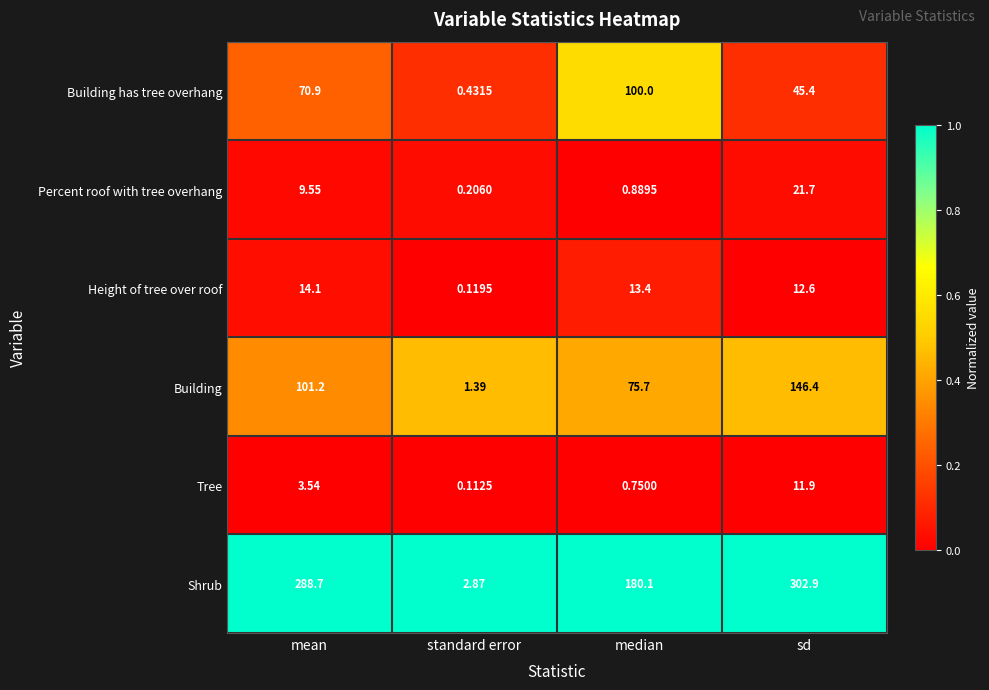

Which series has the largest range (max minus min)?

Shrub